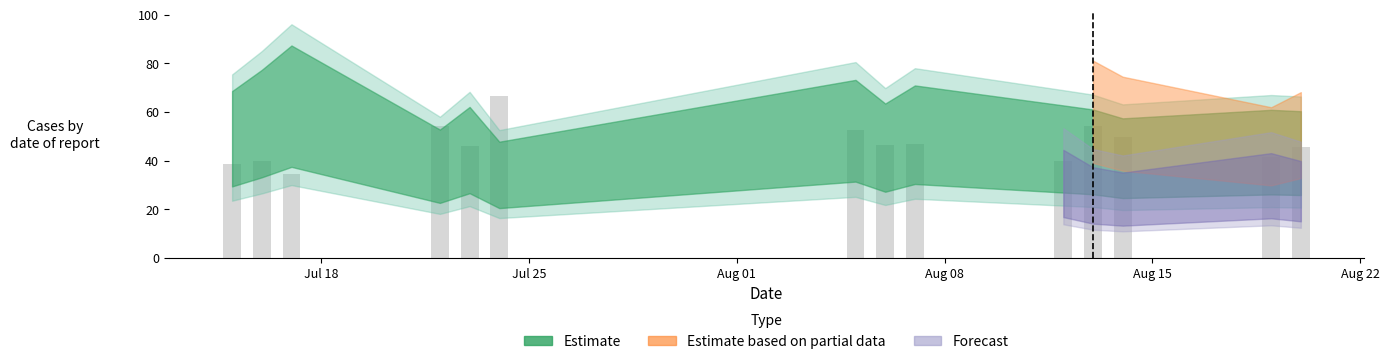

What is the value of the 9th bar from the left?

46.7